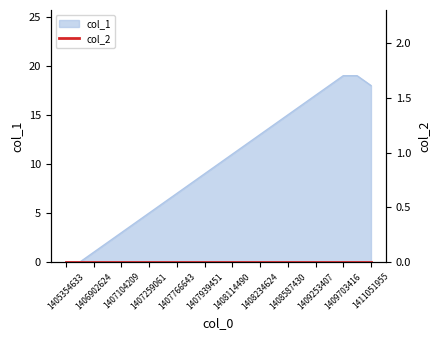

List the labels in order of value, largest first.

1409703416, 1410447113, 1409681795, 1411051955, 1409253407, 1408591192, 1408587430, 1408457845, 1408234624, 1408126648, 1408114490, 1408040250, 1407939451, 1407806259, 1407766643, 1407550638, 1407259061, 1407190639, 1407104209, 1406909840, 1406902624, 1405354633, 1405634010